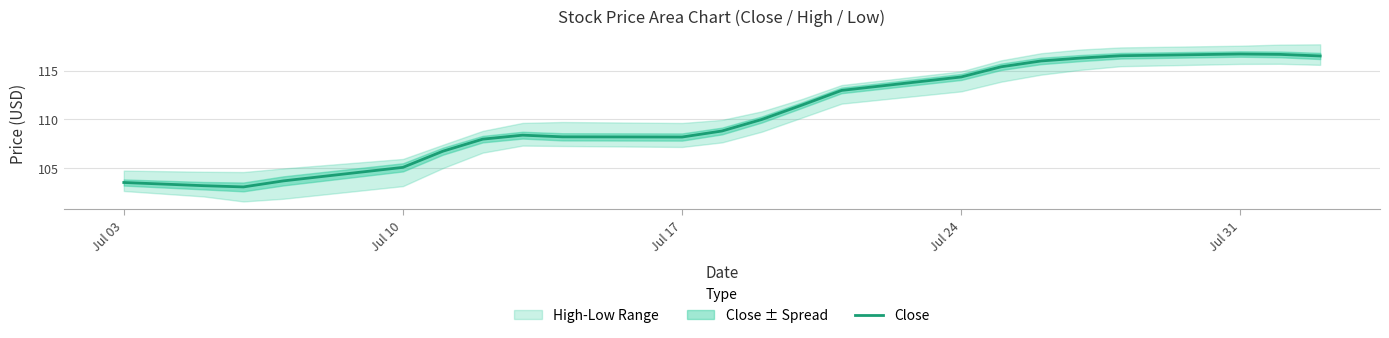

What is the highest value of the Close series?

116.7